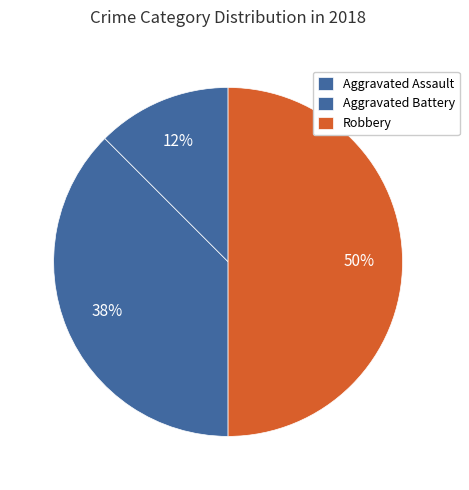

How many segments does this pie chart have?

3